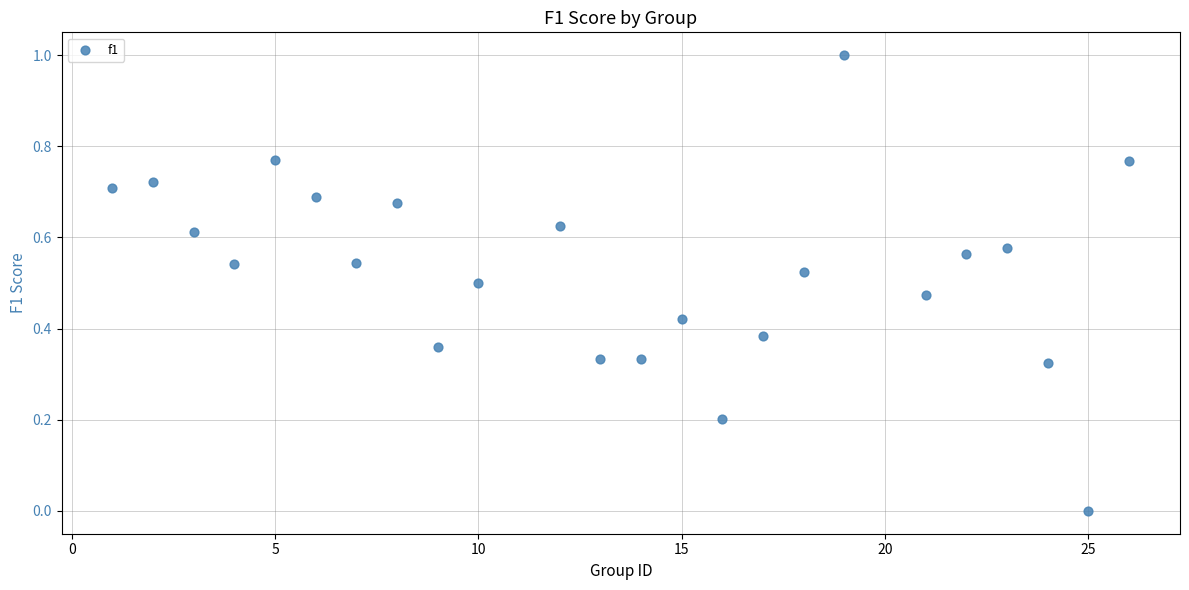

What is the range of Y values (max minus min)?

1.0